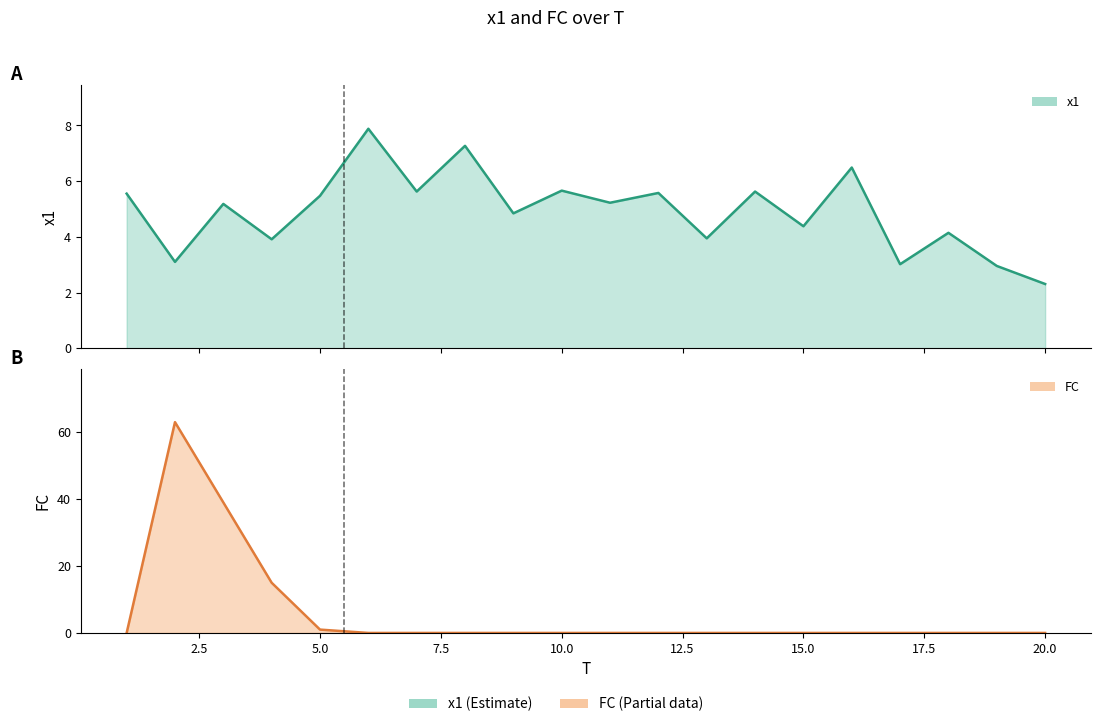

Which label corresponds to the smallest value in the chart?

1